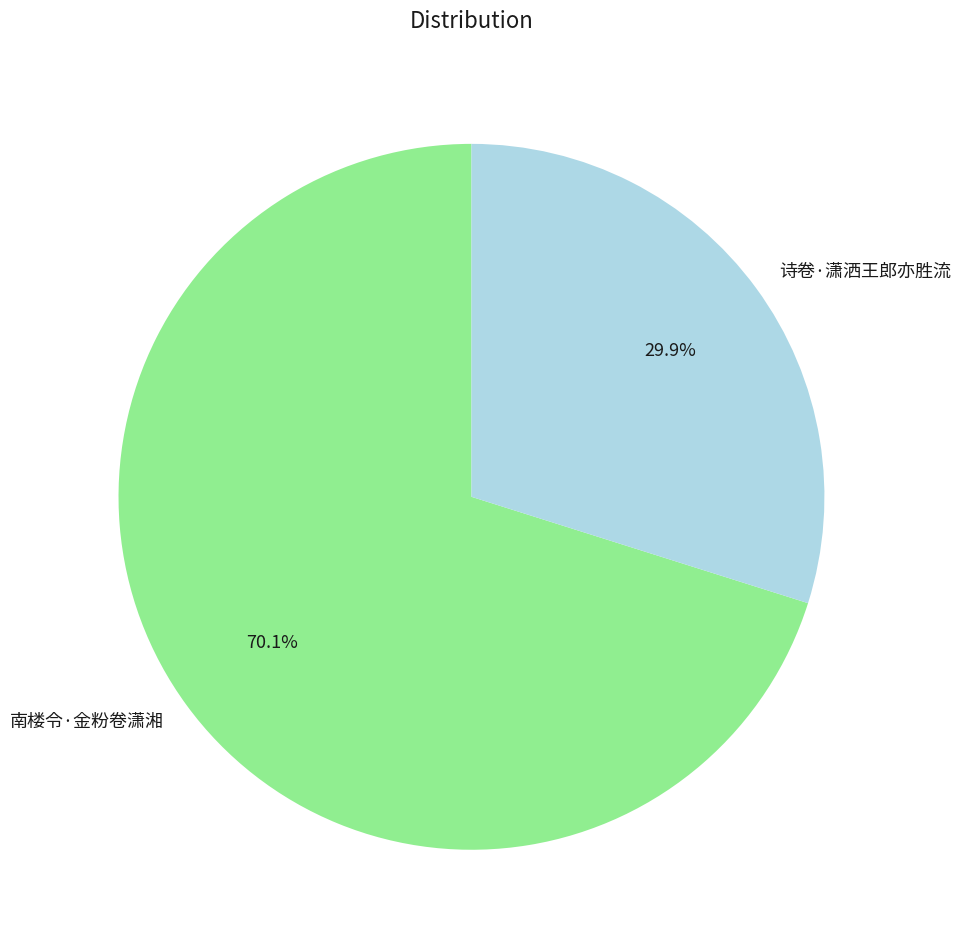

Count the number of slices in the pie.

2